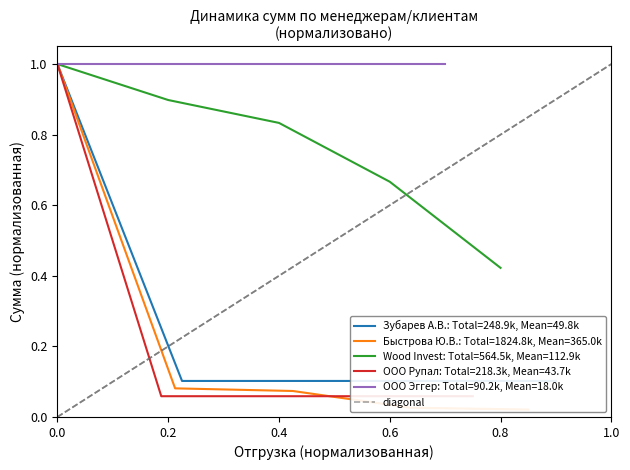

The value of Wood Invest: Total=564.5k, Mean=112.9k at 0.0 is 1.0. True or false?

True